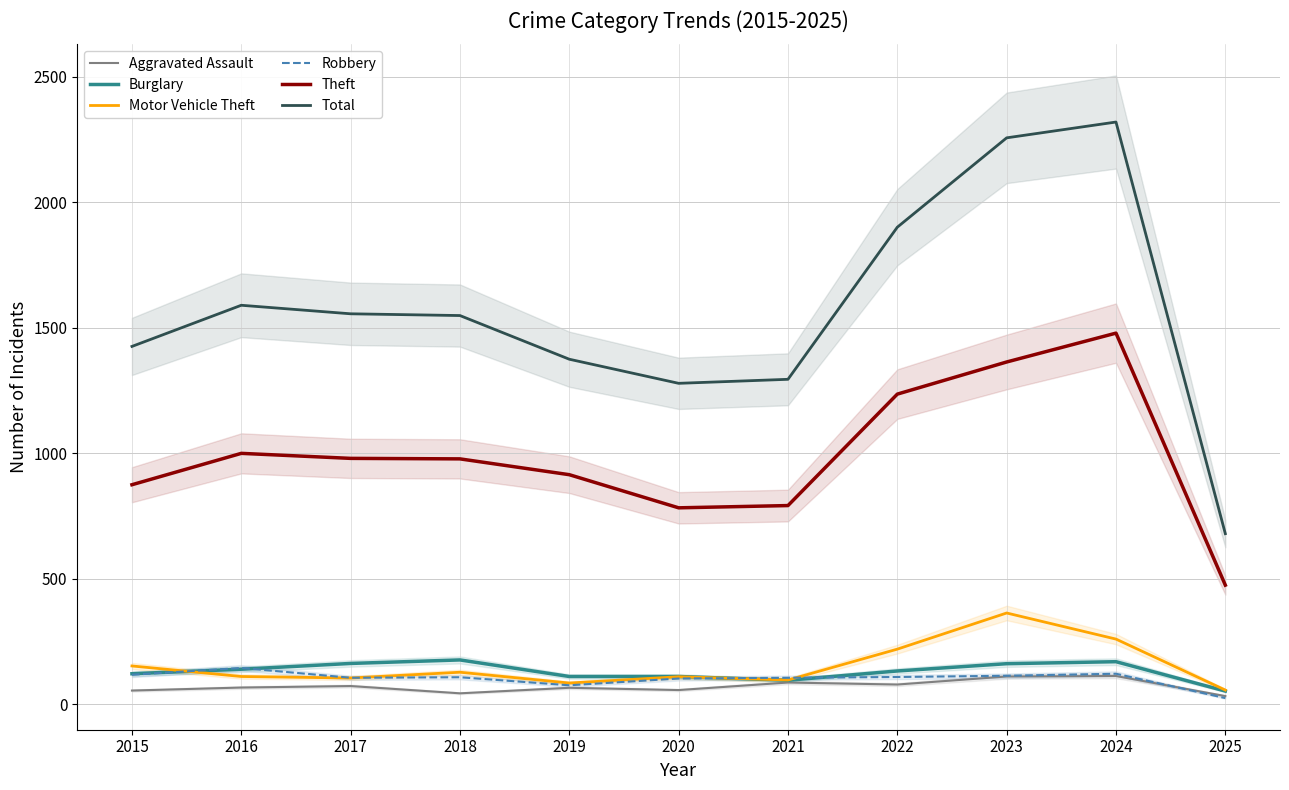

True or false: Motor Vehicle Theft and Burglary cross at least once.

True